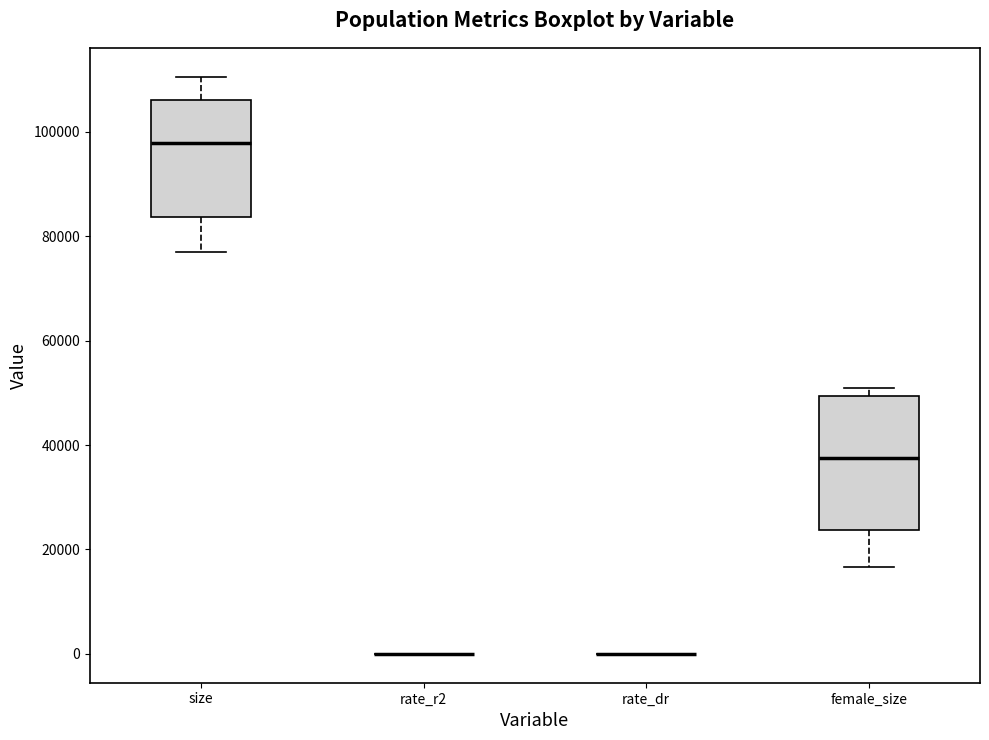

Reading left to right, transcribe this box plot: for each box, give where its median line is, the range the box spans, and where its two whiskers end, as read against the y-axis. The values are not printed on the chart, so give them approximately, as read against the axis.

size: median 98000, box 84000 to 106000, whiskers 78000 to 110000
rate_r2: box collapsed to a line at 0, whiskers 0 to 0
rate_dr: box collapsed to a line at 0, whiskers 0 to 0
female_size: median 38000, box 24000 to 50000, whiskers 16000 to 50000 (just above the box's upper edge)